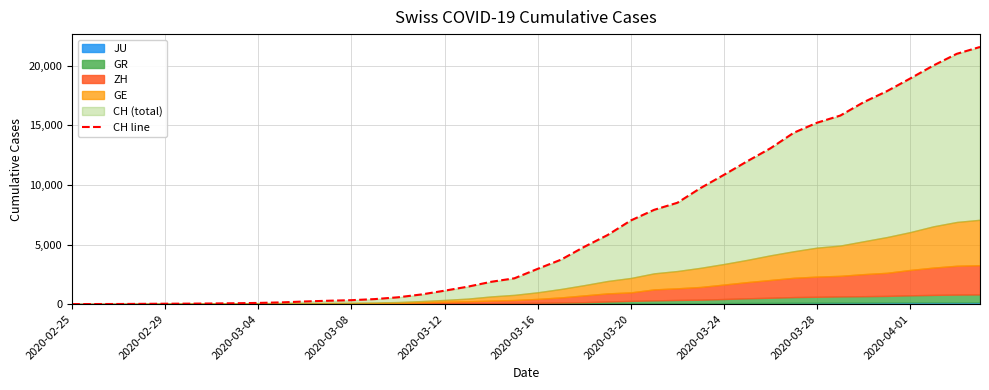

What is the difference between the maximum and second lowest values?

21578